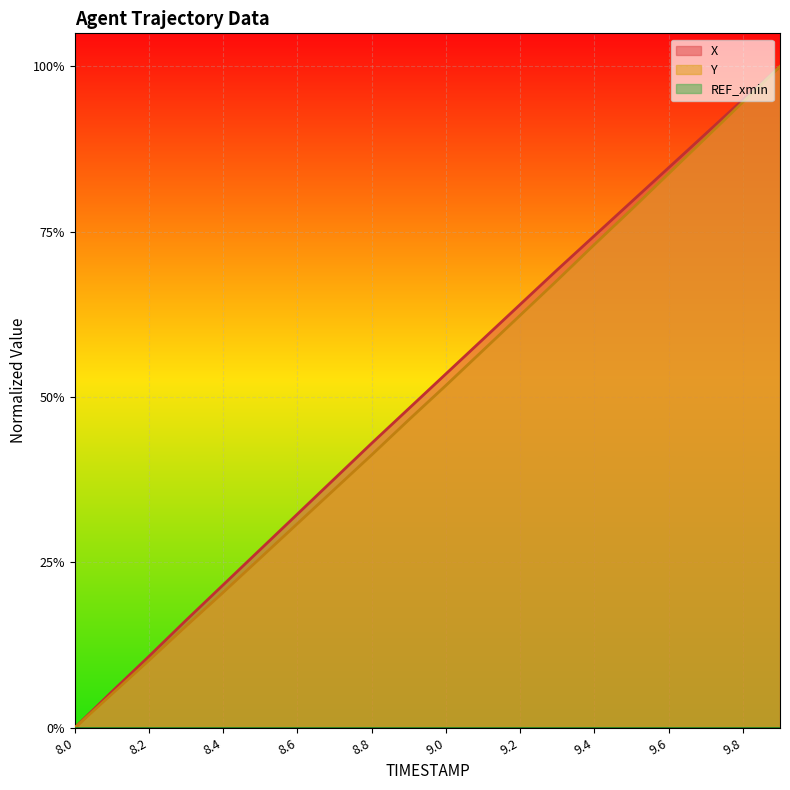

Is it true that Y equals 0.4 at 9.5?

False